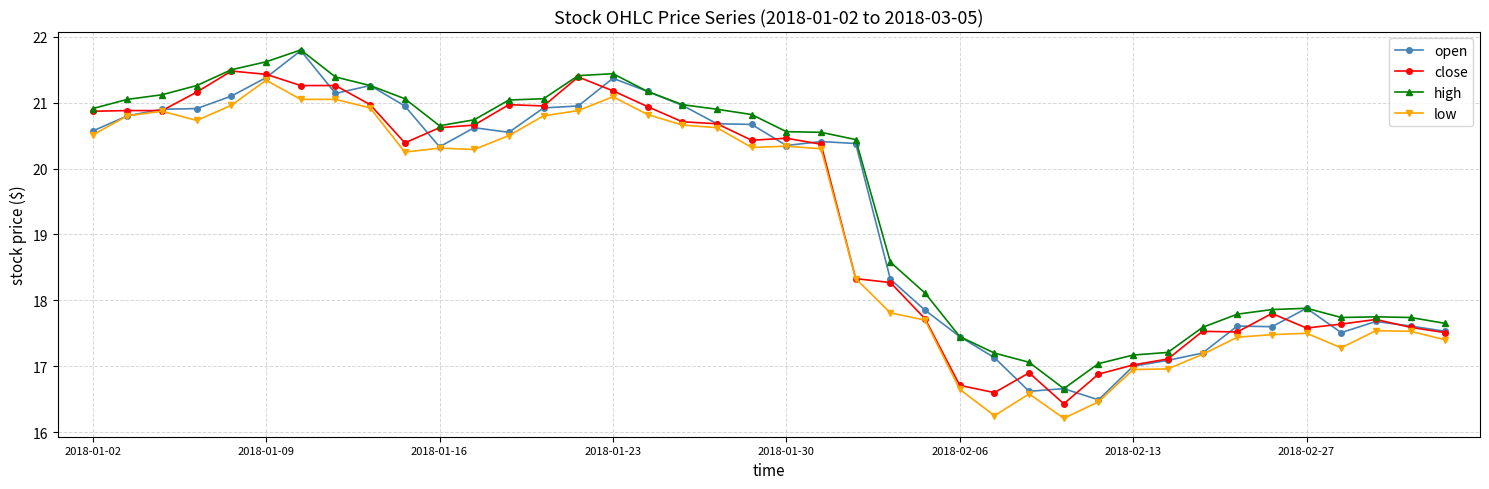

At how many categories does at least one series exceed 18?

25